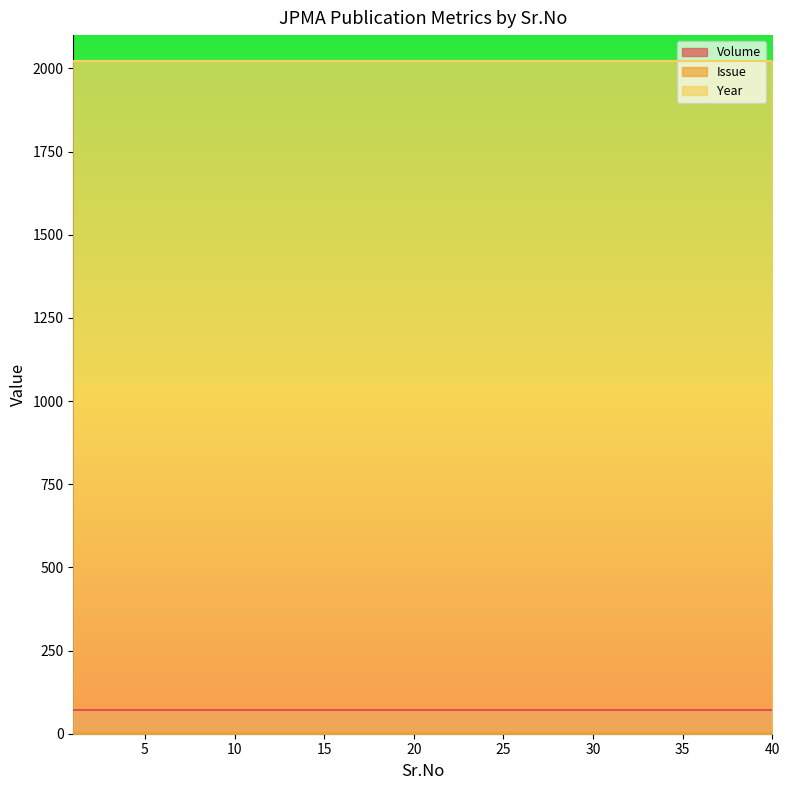

True or false: Year and Volume cross at least once.

False